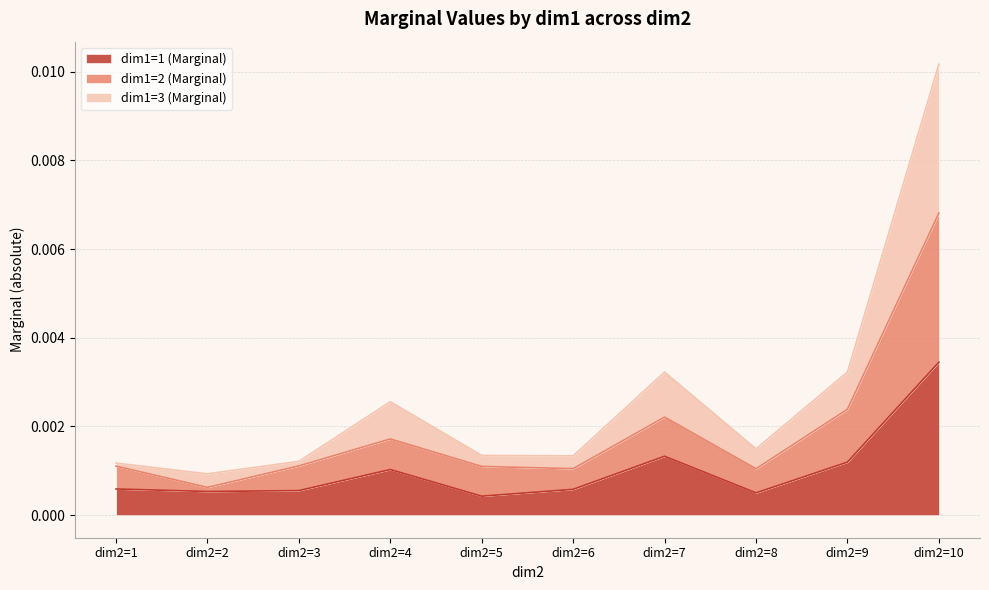

Where is dim1=1 (Marginal) nearest to the value 0?

dim2=5